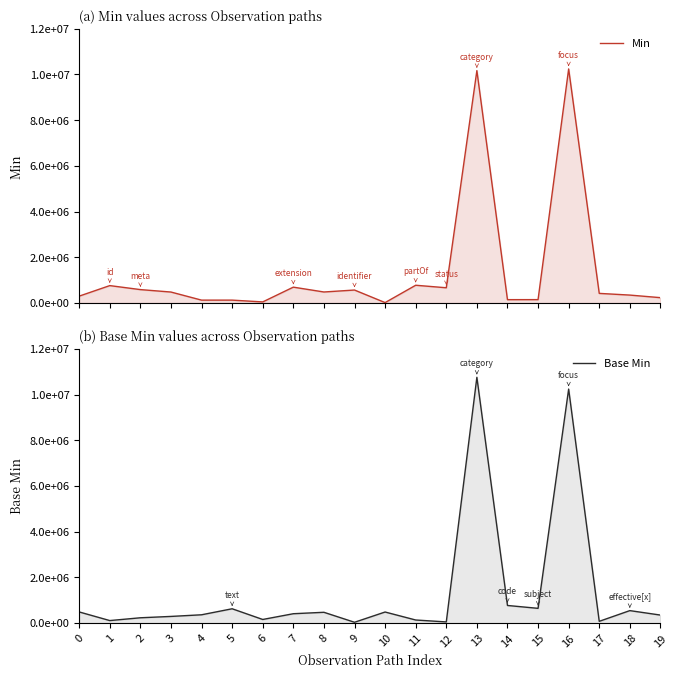

Is the value of Base Min at 14 greater than the value of Min at 11?

No